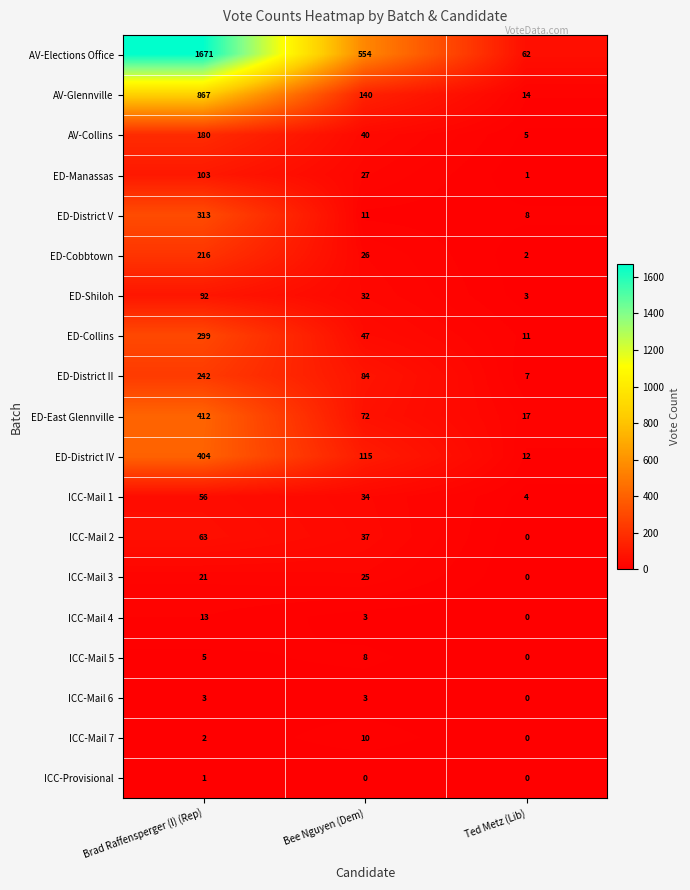

True or false: ICC-Mail 4 has a value of 13 at Brad Raffensperger (I) (Rep).

True